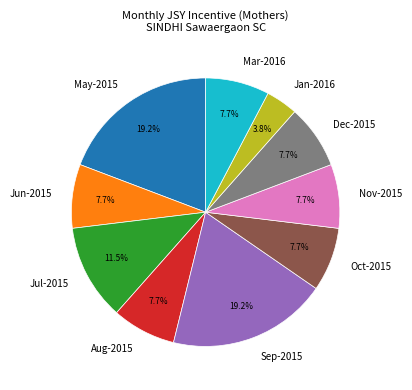

To the nearest percent, what is the combined percentage of Nov-2015 and May-2015?

27%